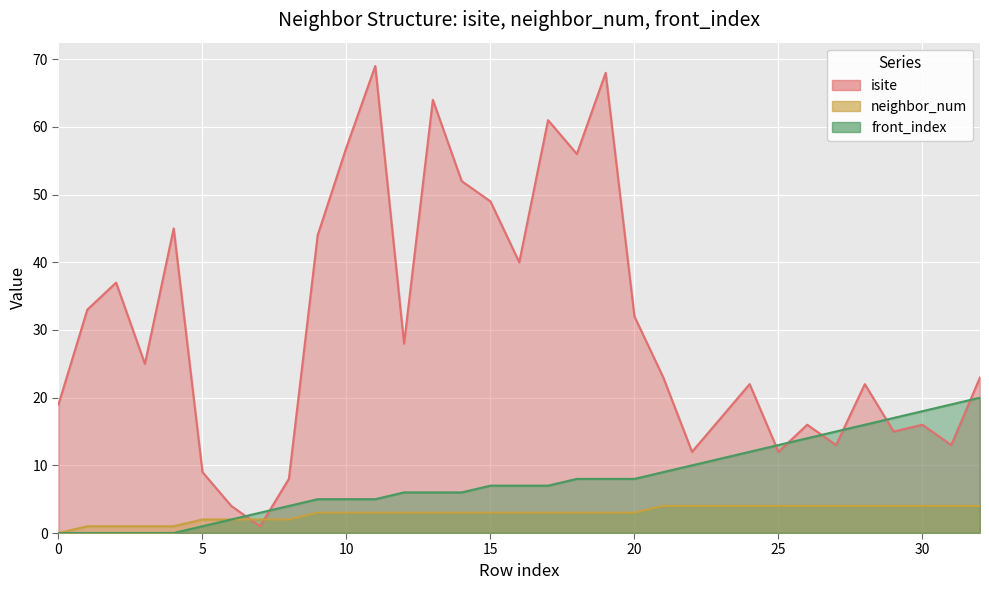

What is the difference between the front_index values at 26 and 13?

8